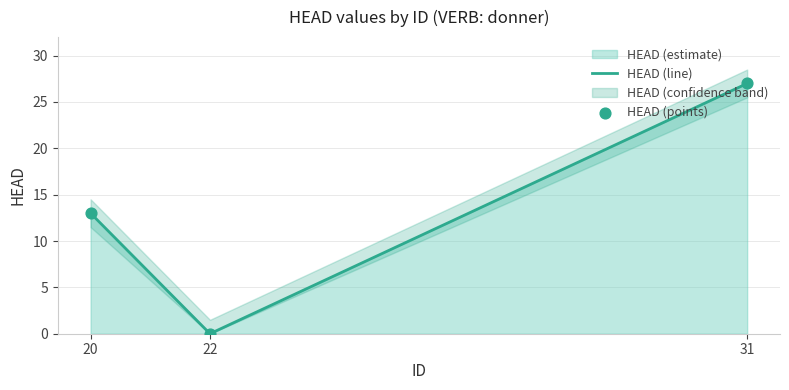

Which series contains the highest Y value?

HEAD (line)